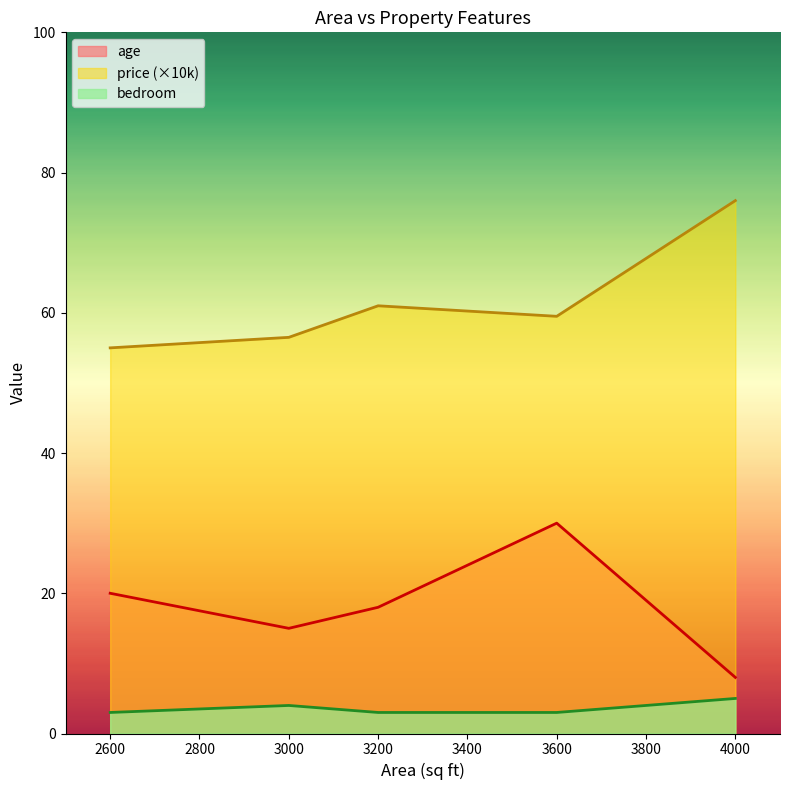

Reading left to right, transcribe all the data shown in this chart.

age: 20.0	15.0	18.0	30.0	8.0
price: 55.0	56.5	61.0	59.5	76.0
bedroom: 3.0	4.0	3.0	3.0	5.0